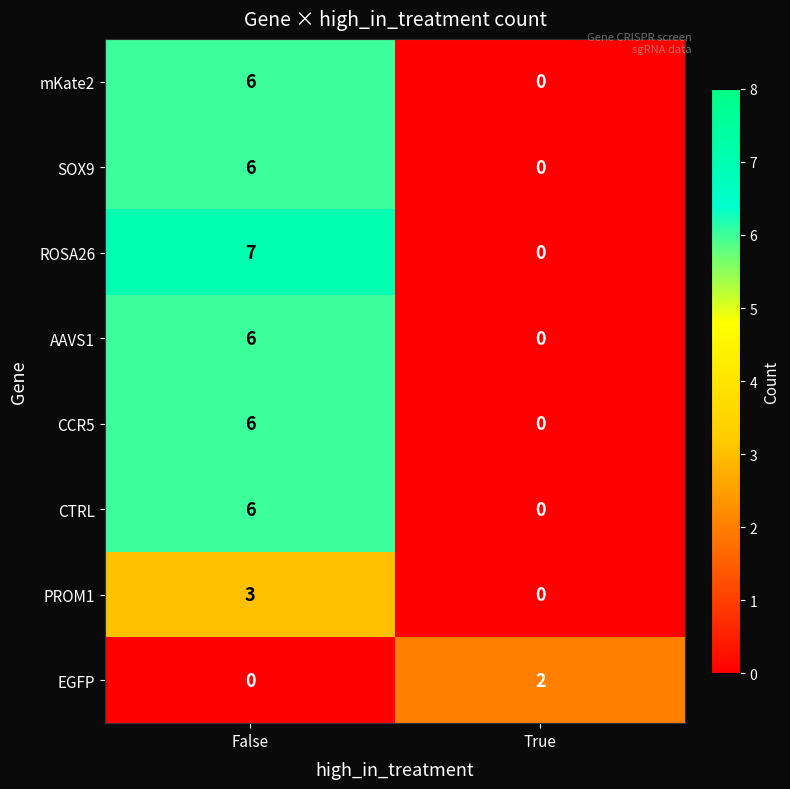

Read the CTRL value at False.

6